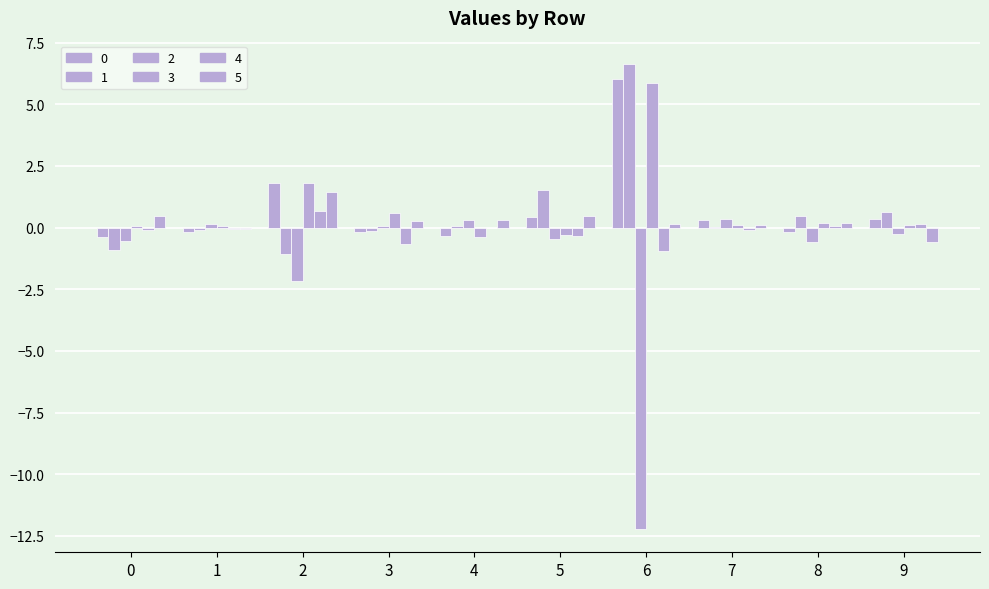

At which label does 0 first exceed 0?

2